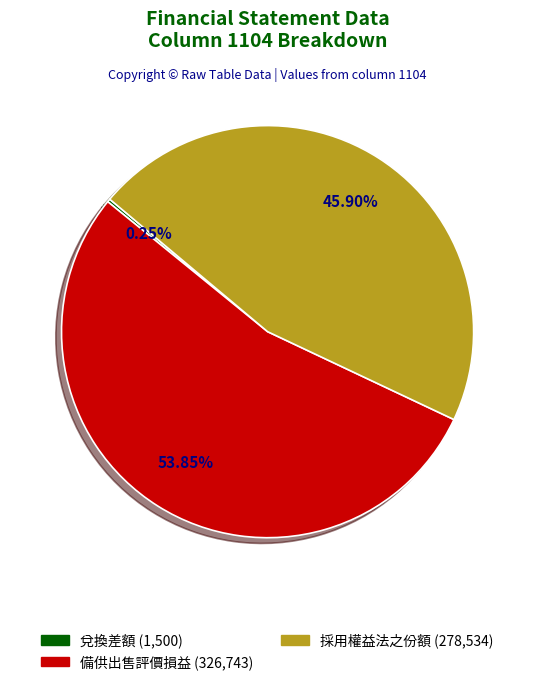

Is there any slice that represents more than half of the pie?

Yes